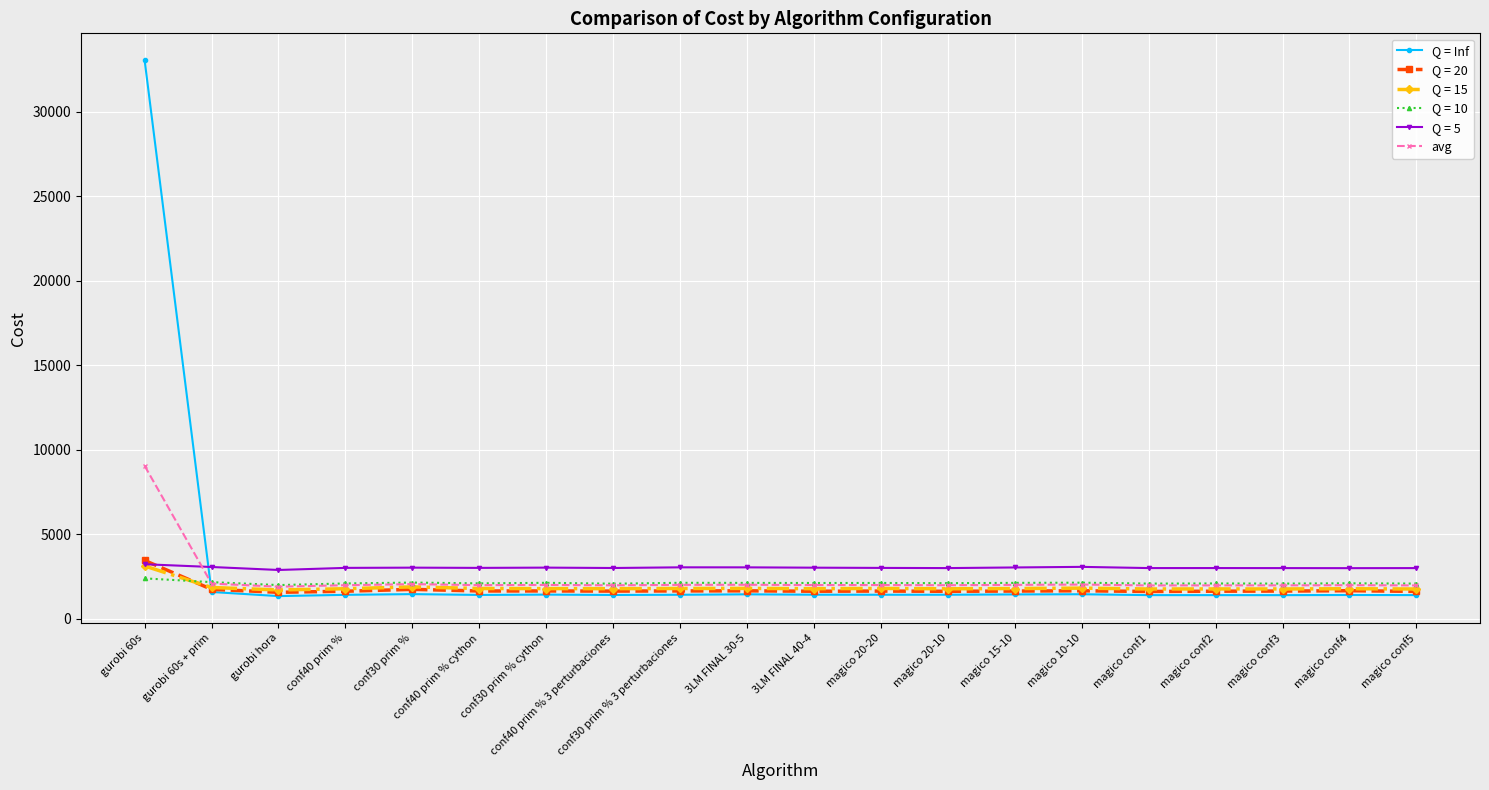

At which label is avg closest to 5464?

gurobi 60s + prim